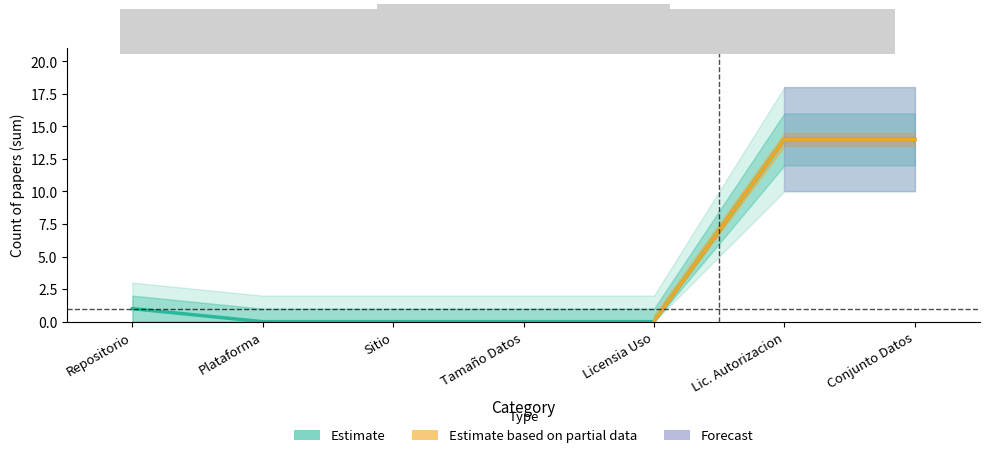

What is the change in value from Repositorio to Sitio?

-1